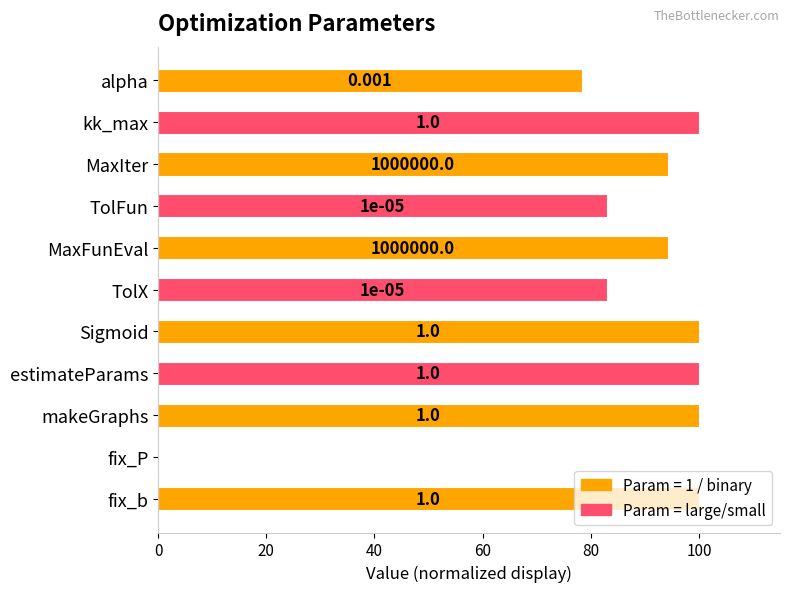

Are the bars horizontal?

Yes